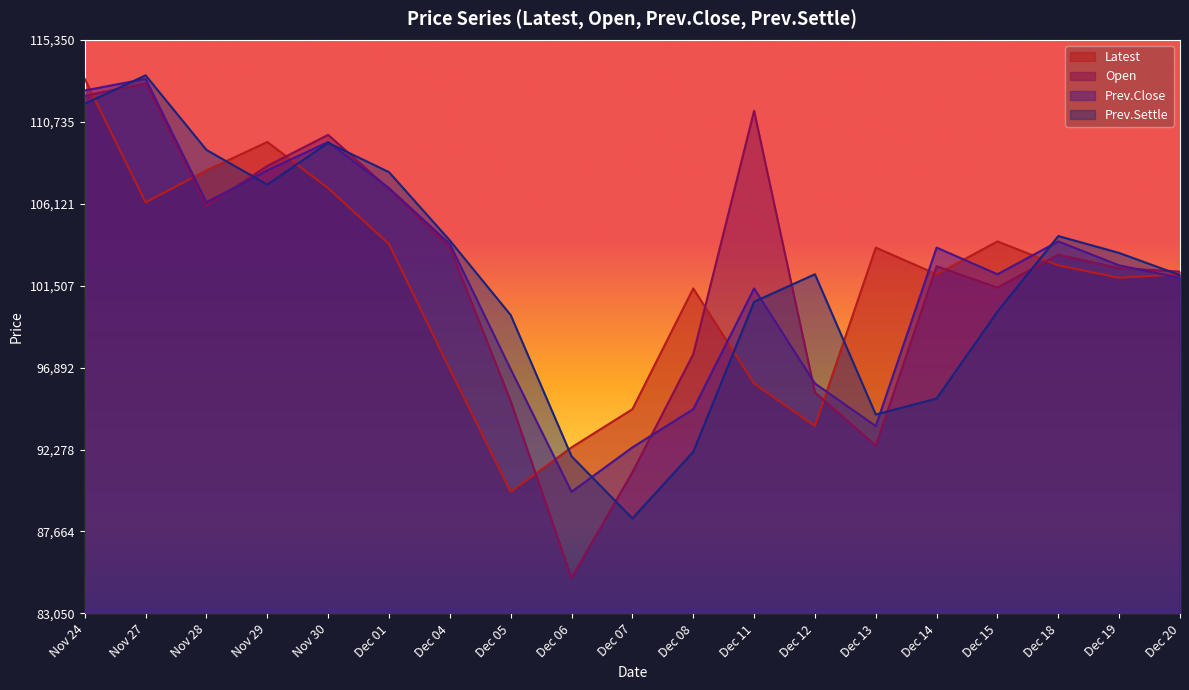

What is the greatest value displayed?

113350